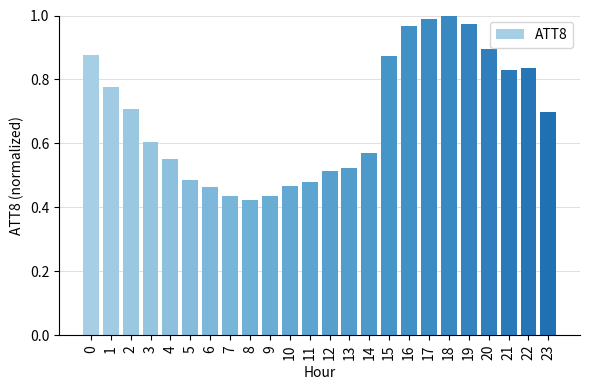

What is the change in value from 1 to 7?

-0.3